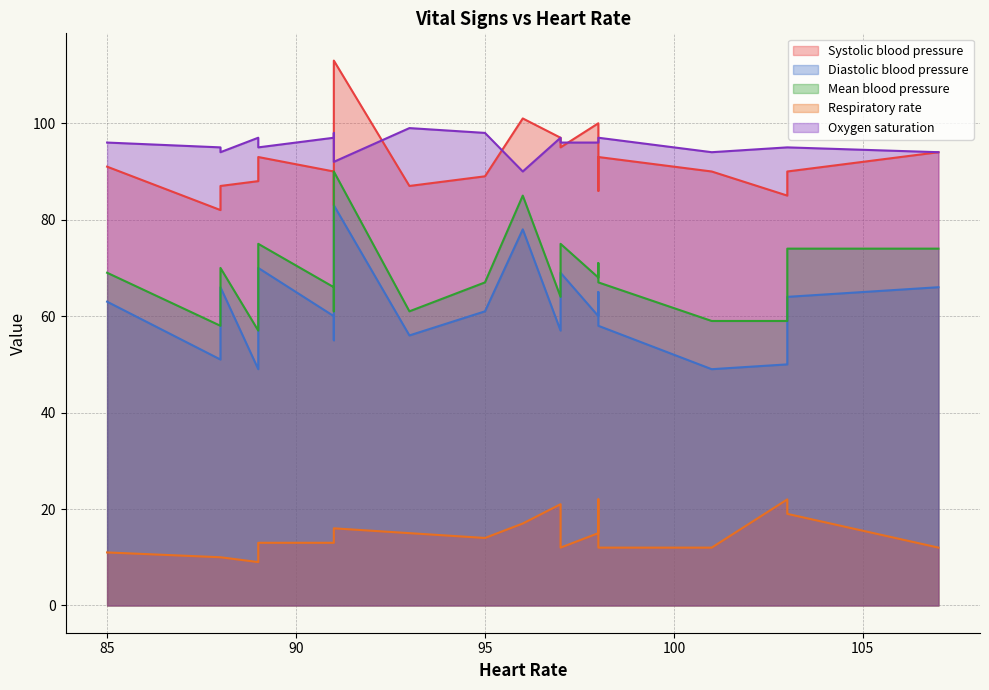

True or false: Diastolic blood pressure and Mean blood pressure cross at least once.

False